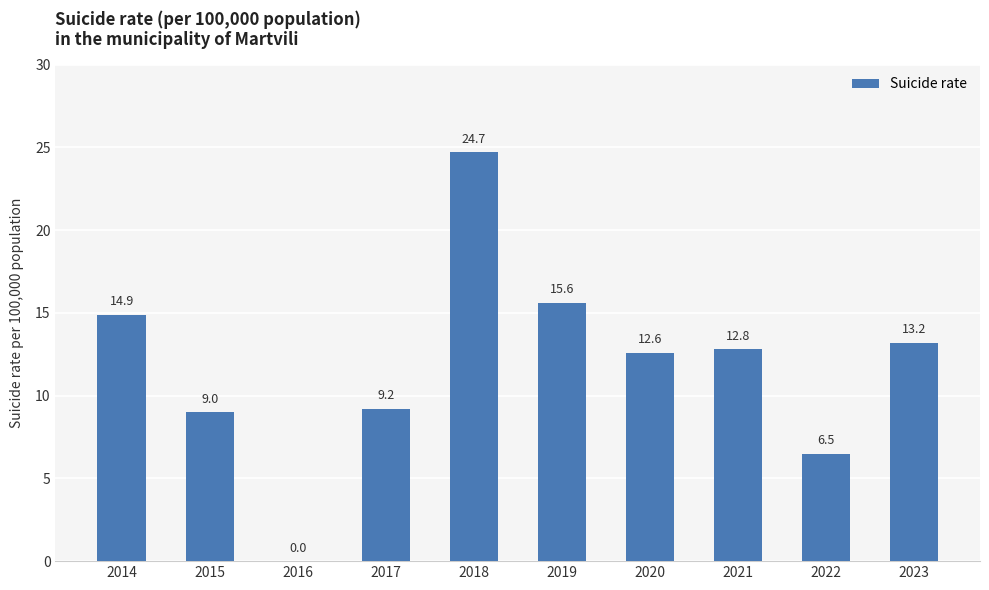

Are the bars grouped side by side (vs. stacked)?

No